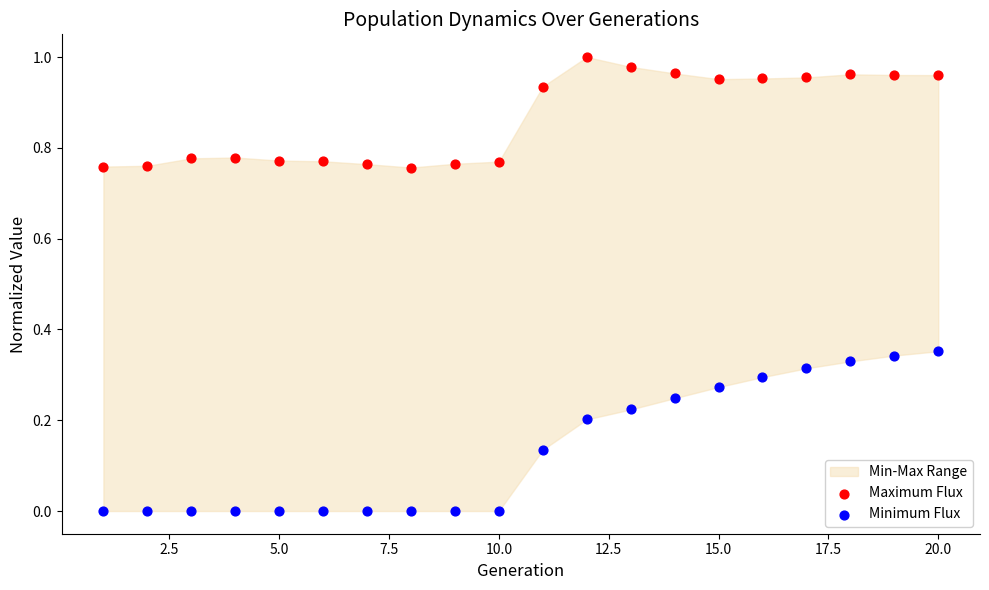

Which series reaches the maximum Y coordinate?

Maximum Flux